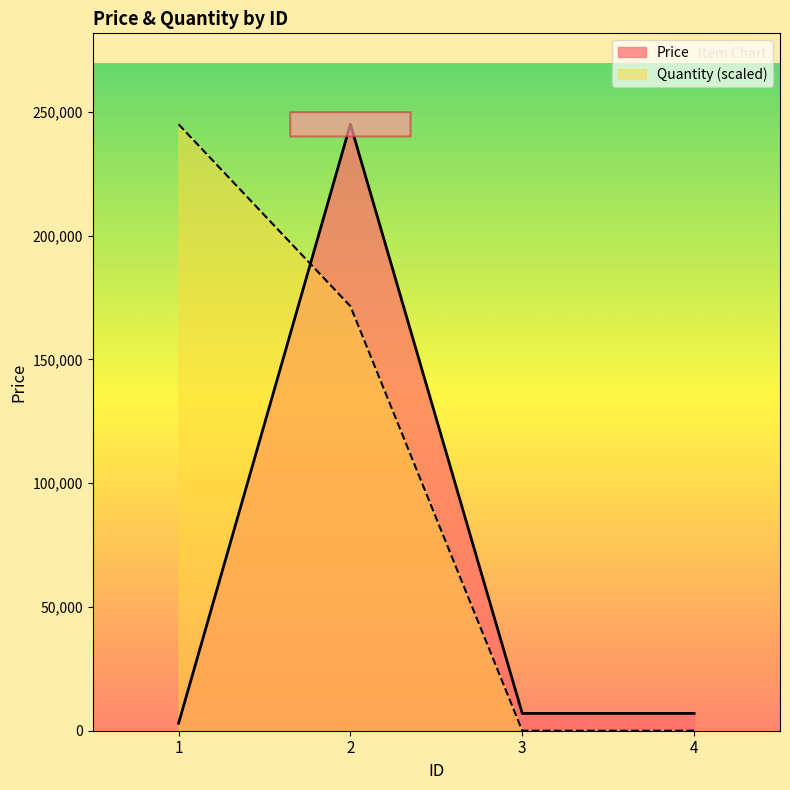

Read the Price value at 2, to the nearest 10.

245000